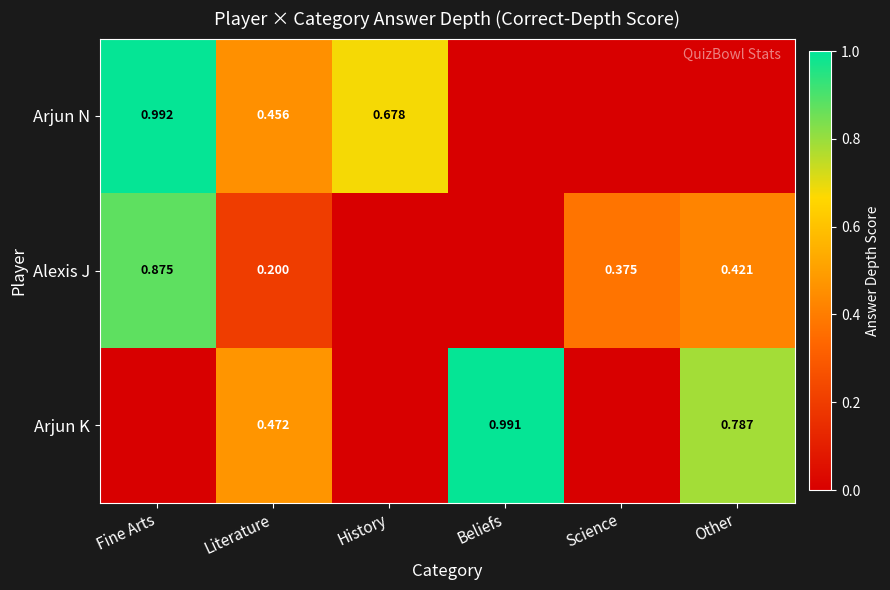

Is the value of Arjun N at Fine Arts greater than the value of Arjun K at Literature?

Yes